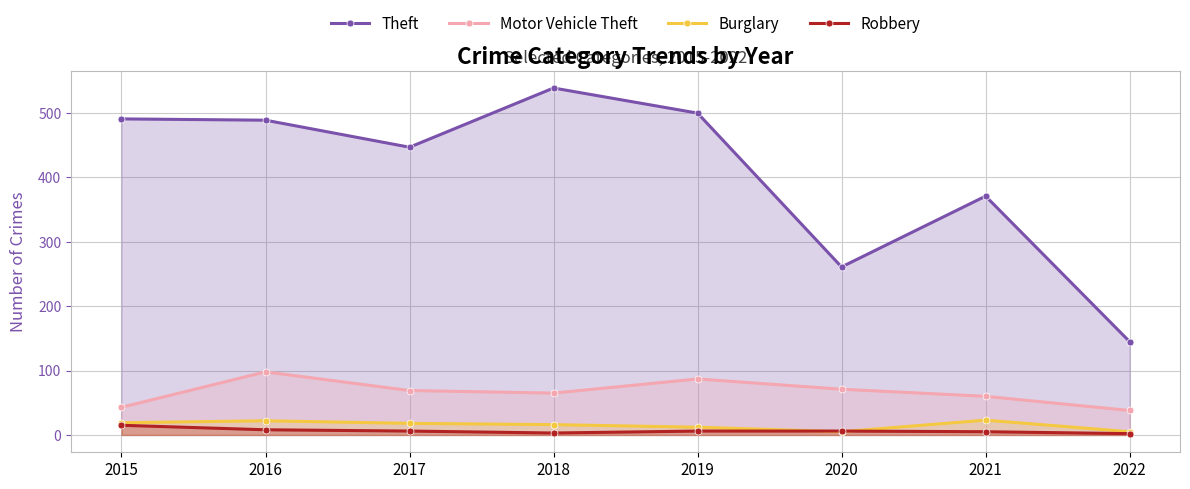

Which series has the largest range (max minus min)?

Theft